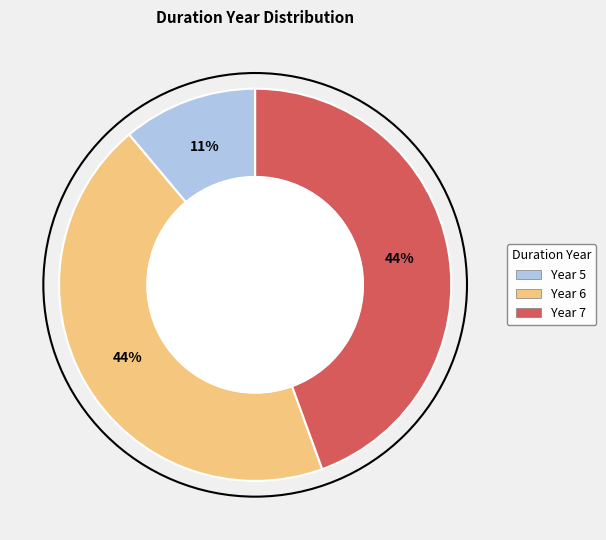

Is Year 7 the majority of the pie?

No